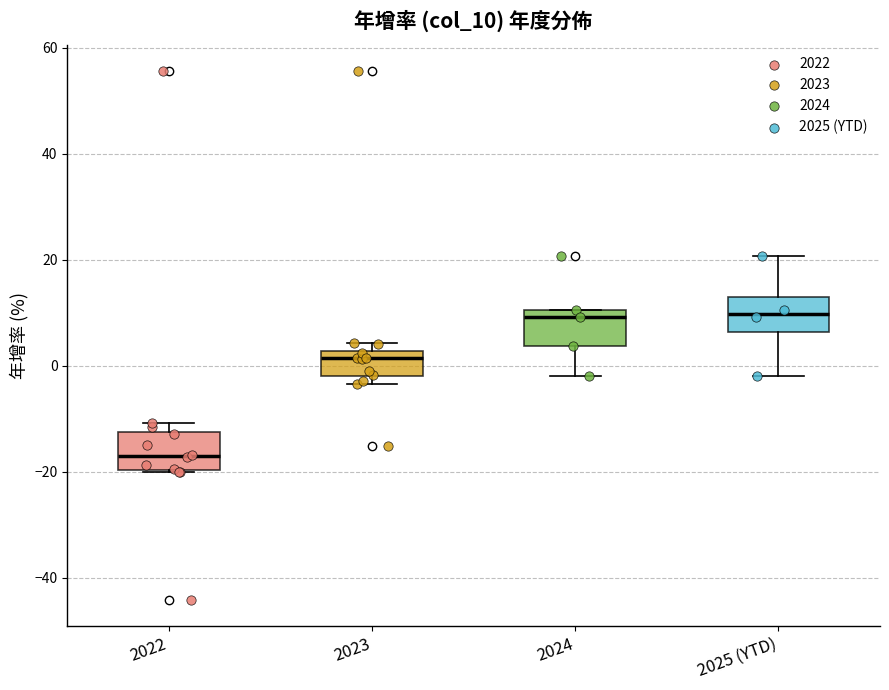

Where does the lower whisker of the box for 2025 (YTD) end on the y-axis? The values are not printed on the chart, so give them approximately, as read against the axis.

-2